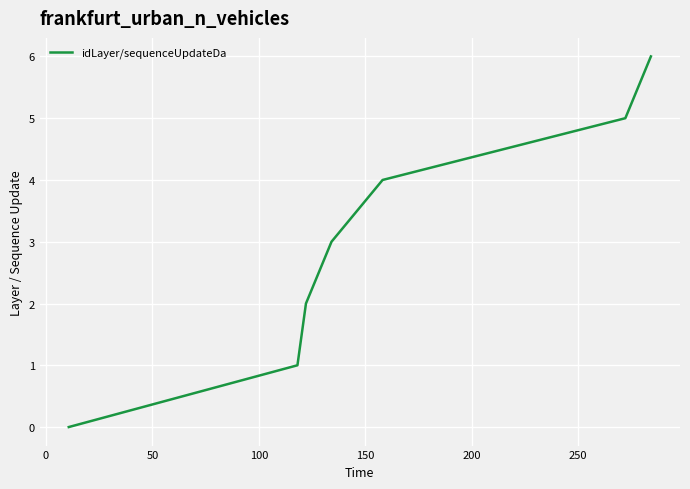

What is the maximum value shown in the chart?

6